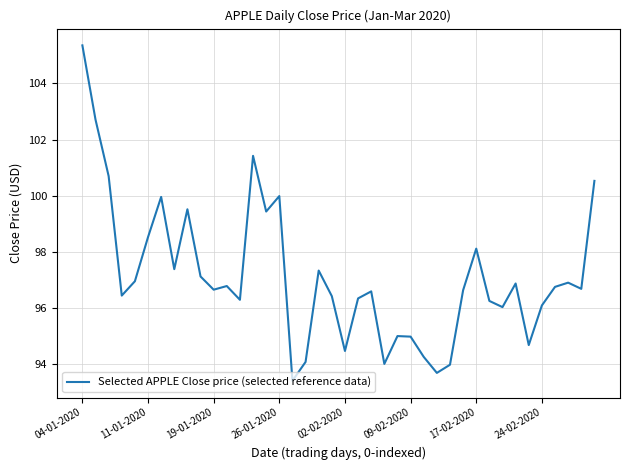

What is the greatest value displayed?

105.3